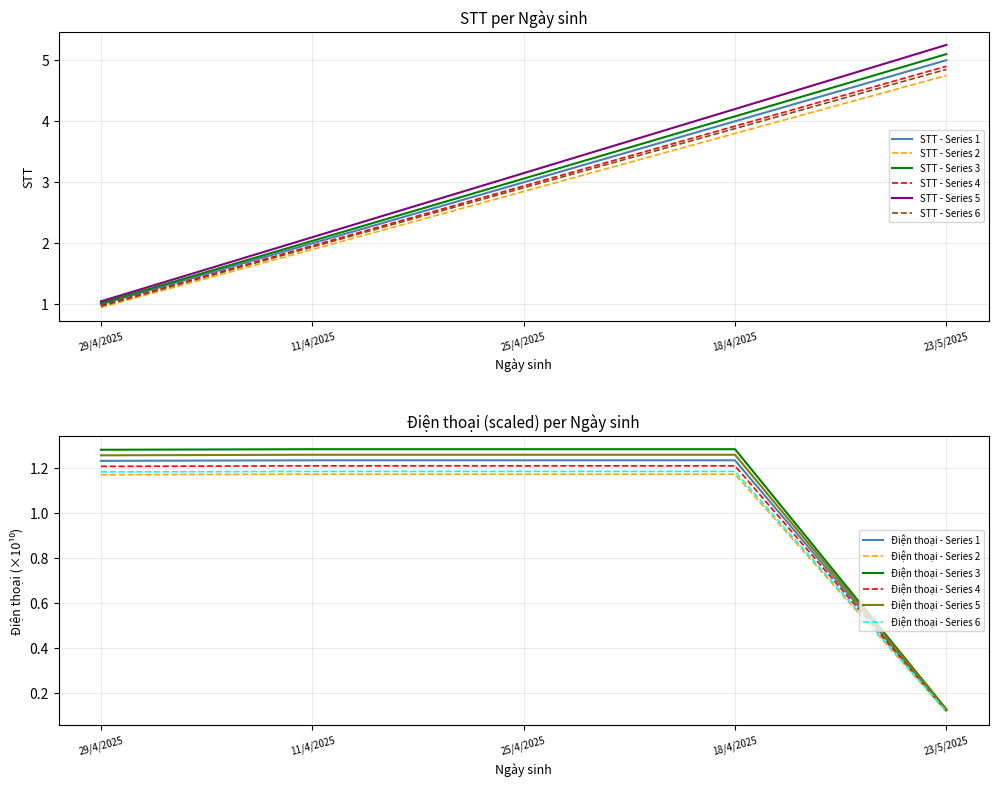

What is the label of the 2nd point from the right?

18/4/2025